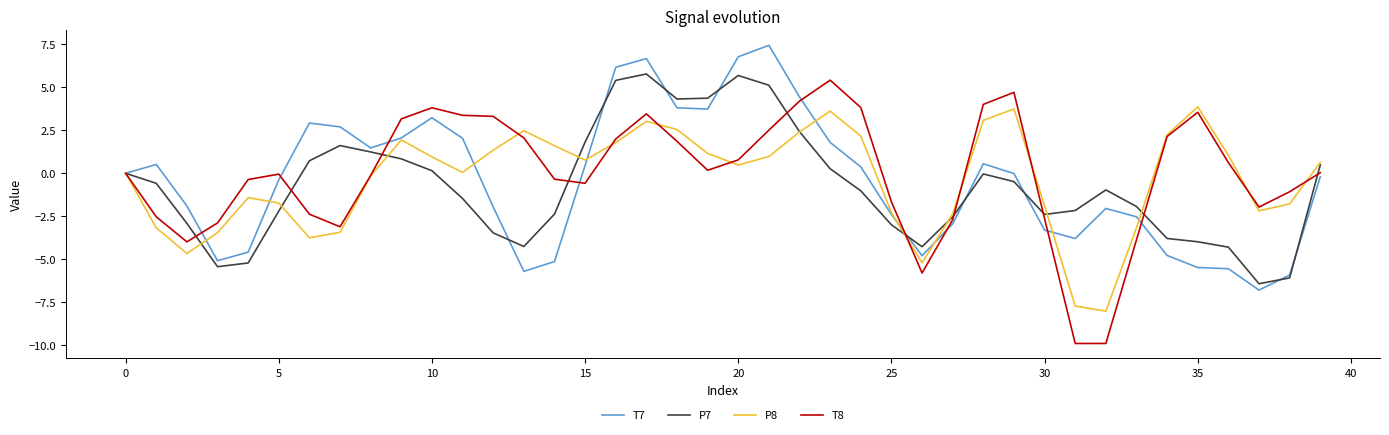

What is the minimum value for T8?

-9.9